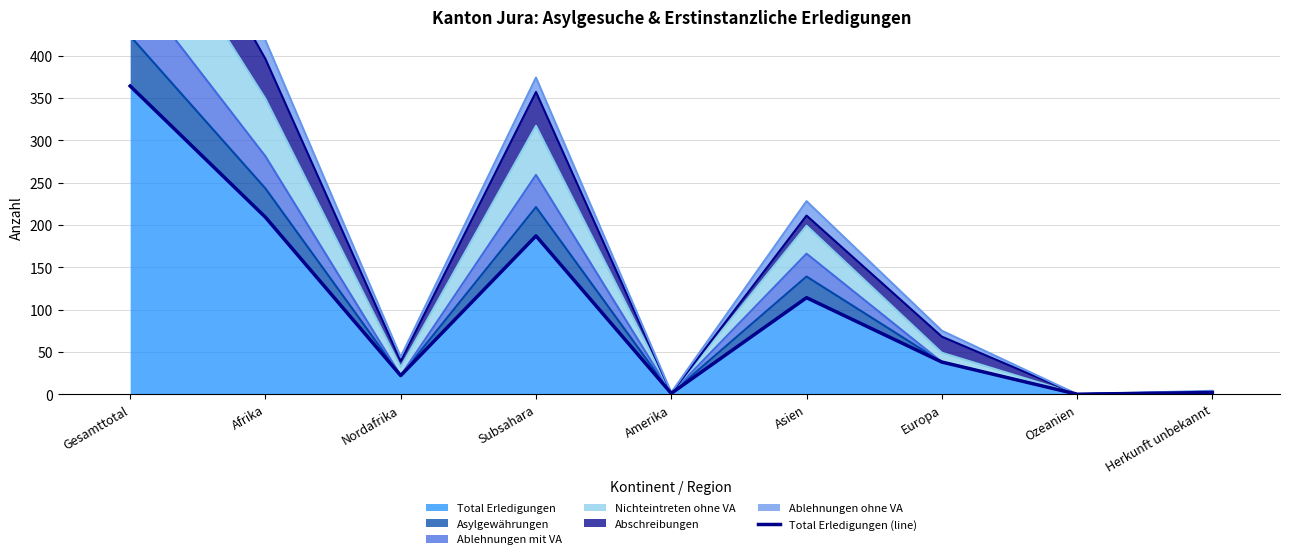

True or false: the data shows 22 at Nordafrika.

True